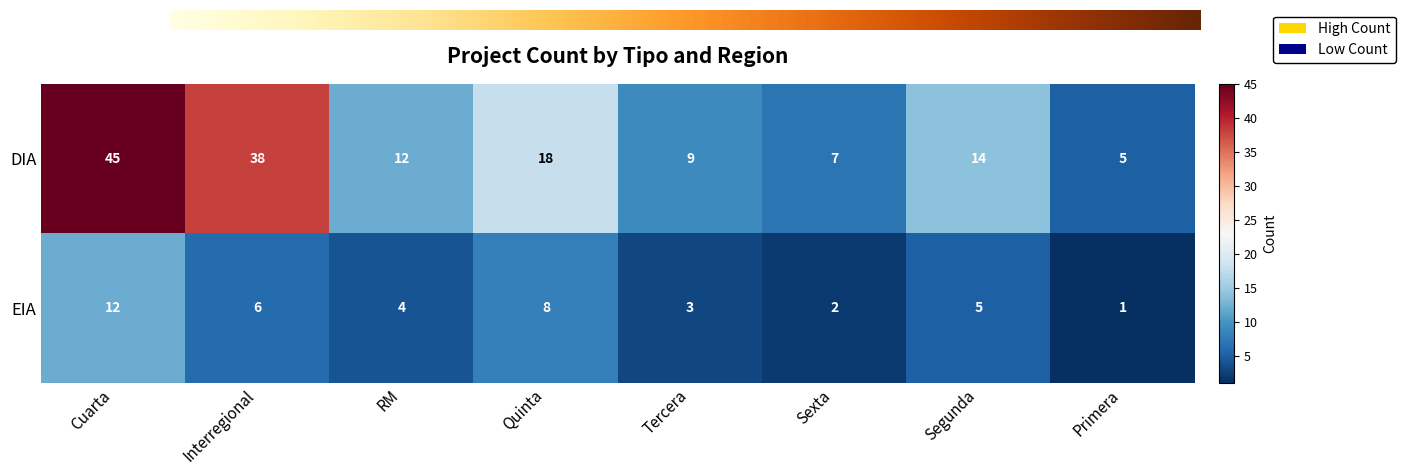

The value of DIA at RM is 4. True or false?

False